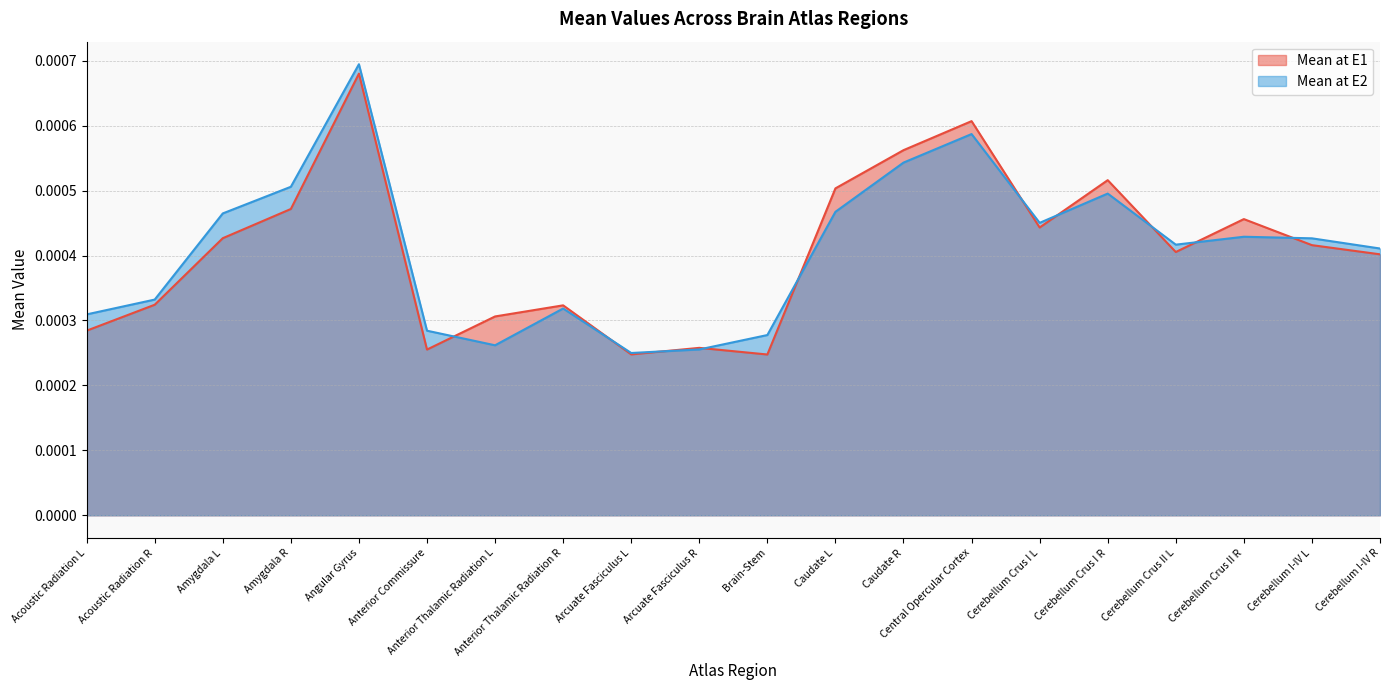

True or false: Mean at E2 has a value of 0.0 at Cerebellum Crus II L.

True